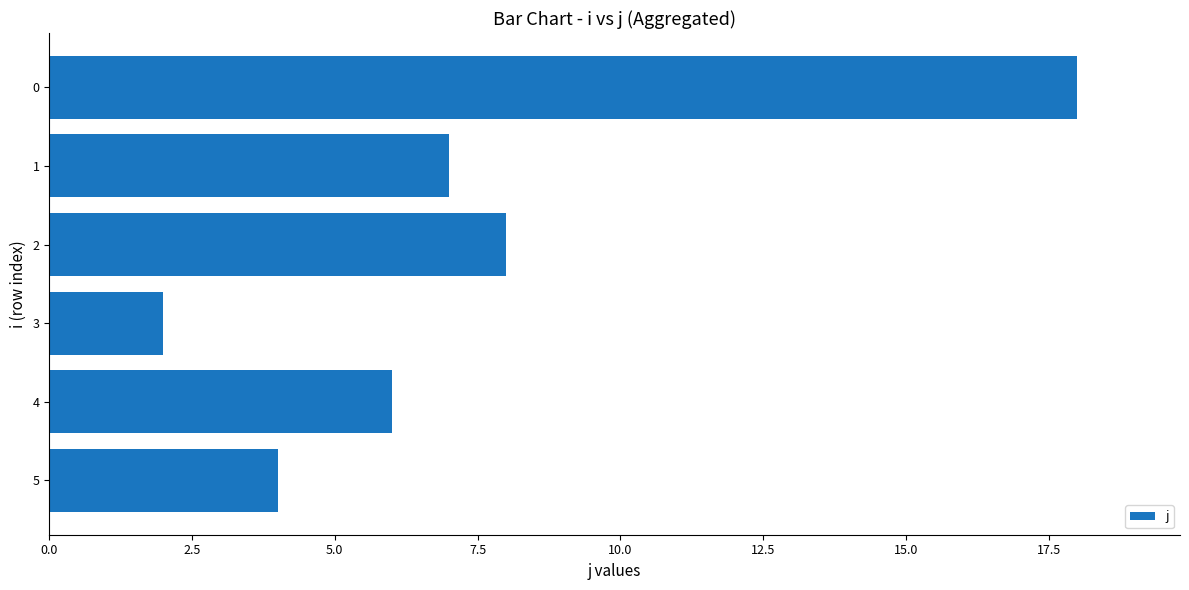

Reading top to bottom, transcribe all the data shown in this chart.

0=18	1=7	2=8	3=2	4=6	5=4